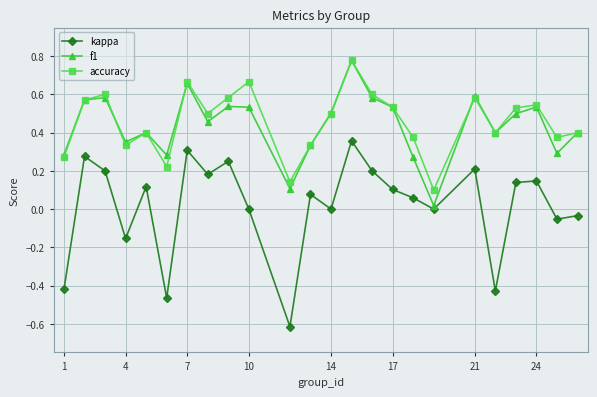

What is the lowest value of the kappa series?

-0.6